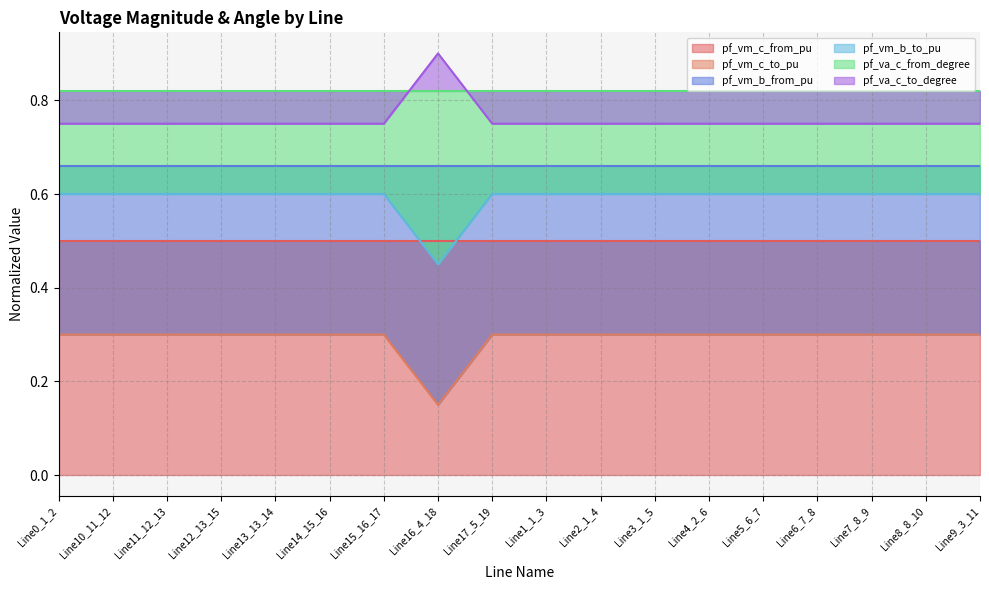

Is it true that pf_vm_b_to_pu equals 0.3 at Line15_16_17?

False